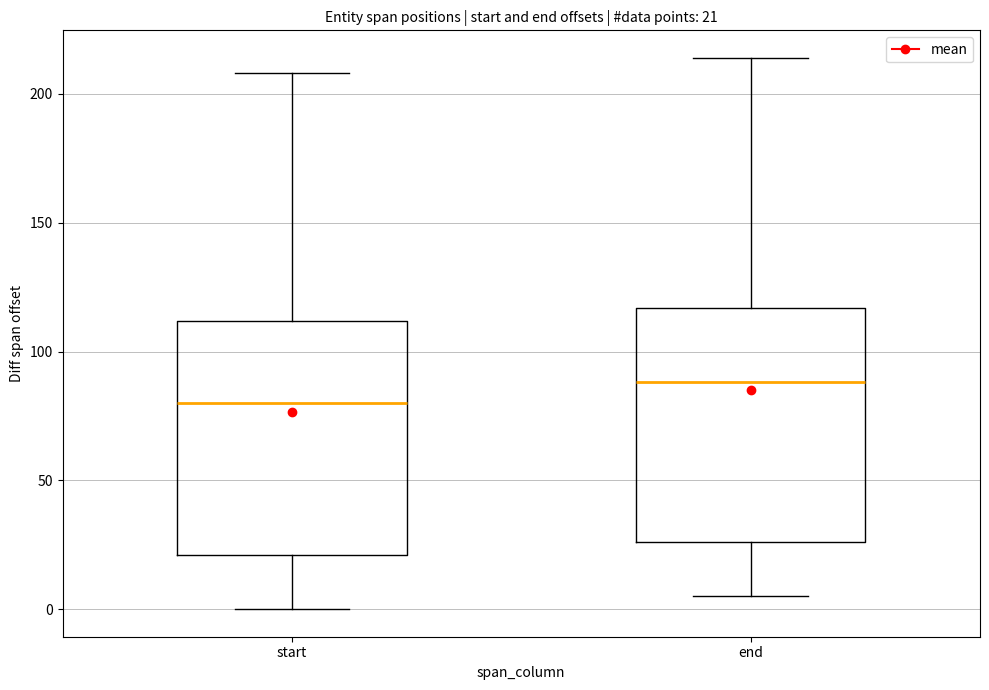

Which box's median line is the highest?

end